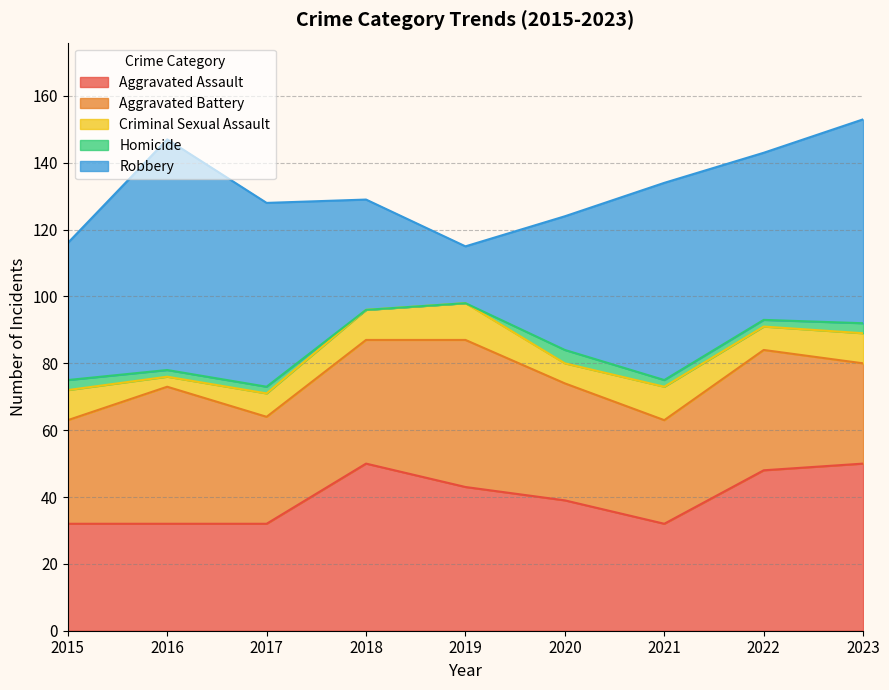

Reading right to left, transcribe all the data shown in this chart.

Aggravated Assault: 2023=50	2022=48	2021=32	2020=39	2019=43	2018=50	2017=32	2016=32	2015=32
Aggravated Battery: 2023=30	2022=36	2021=31	2020=35	2019=44	2018=37	2017=32	2016=41	2015=31
Criminal Sexual Assault: 2023=9	2022=7	2021=10	2020=6	2019=11	2018=9	2017=7	2016=3	2015=9
Homicide: 2023=3	2022=2	2021=2	2020=4	2019=0	2018=0	2017=2	2016=2	2015=3
Robbery: 2023=61	2022=50	2021=59	2020=40	2019=17	2018=33	2017=55	2016=69	2015=41